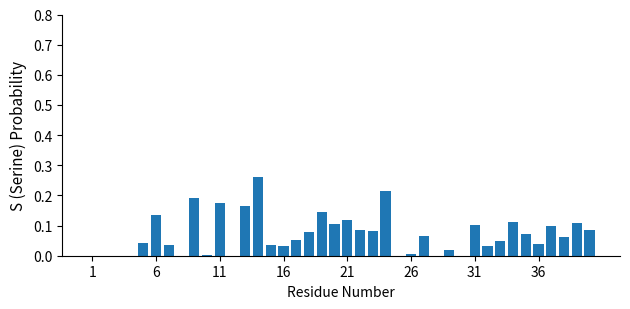

What is the sum of all values?

2.8